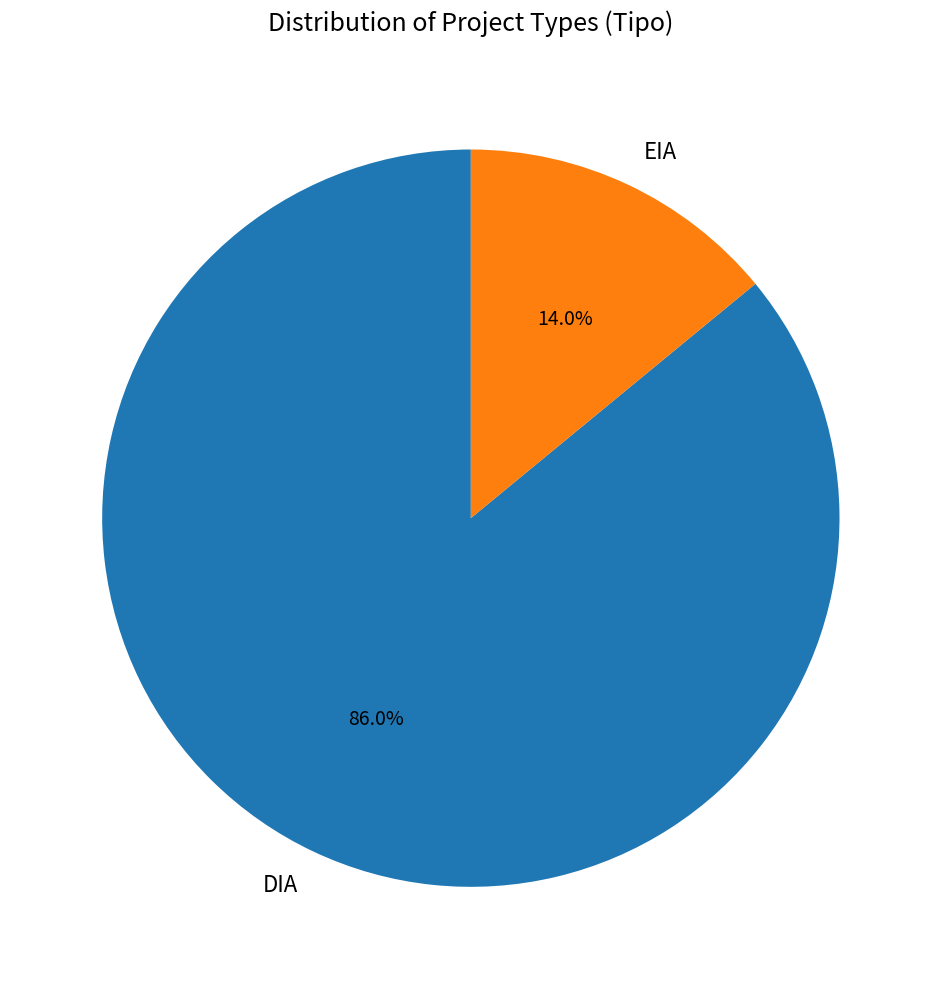

How many slices are in this pie chart?

2